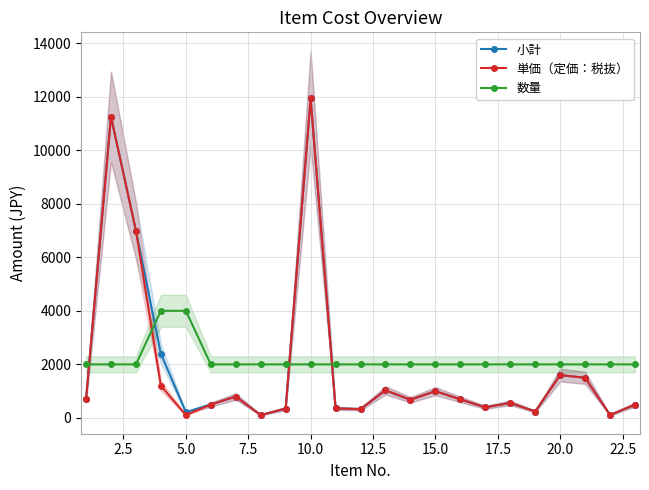

How many interior local valleys does the 小計 series have?

7